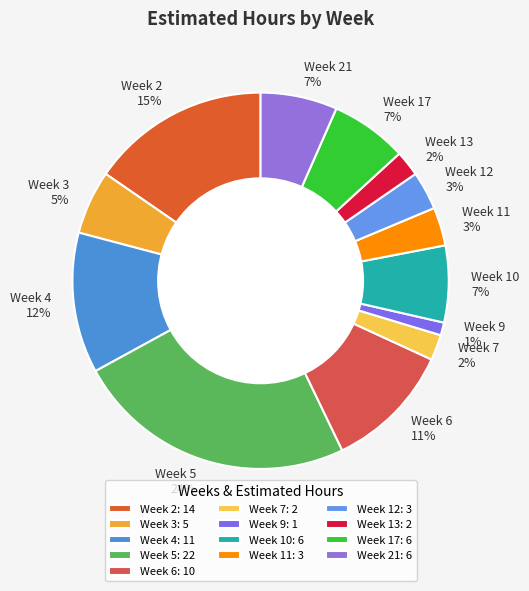

Is there any slice that represents more than half of the pie?

No